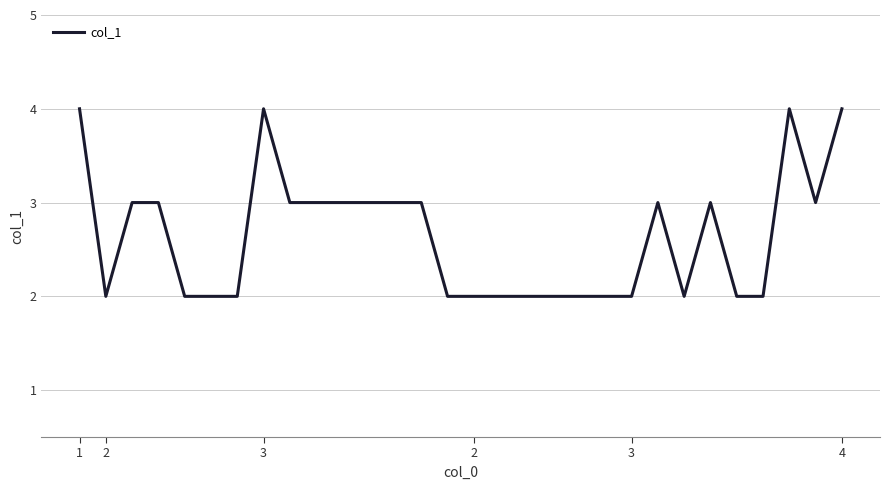

How many values are below 3?

15